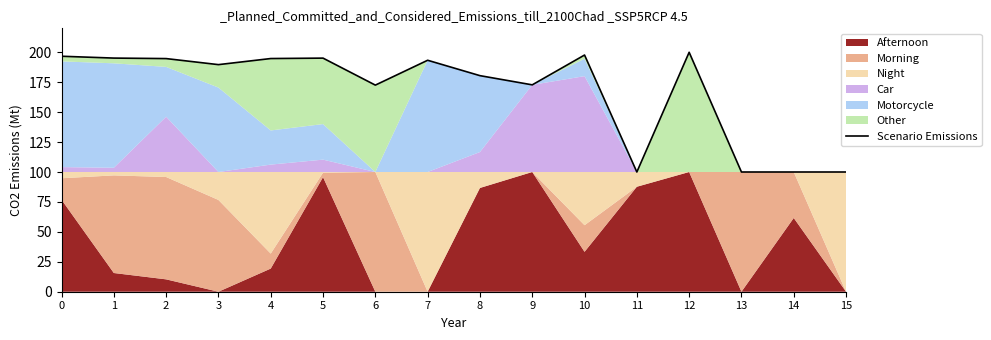

What is the average value?

167.7